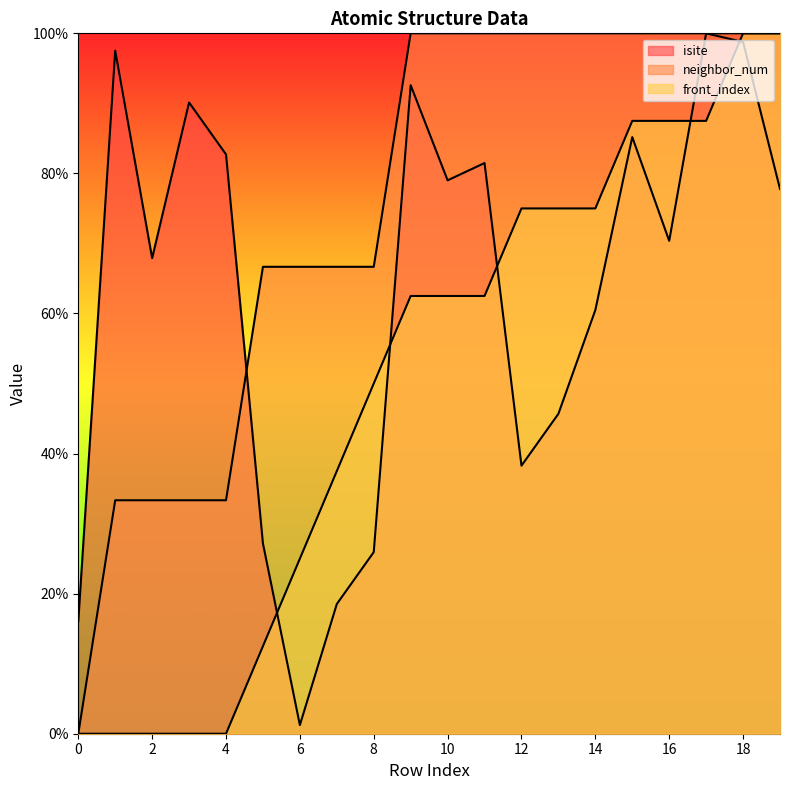

What is the total value across all series at 2?

101.2